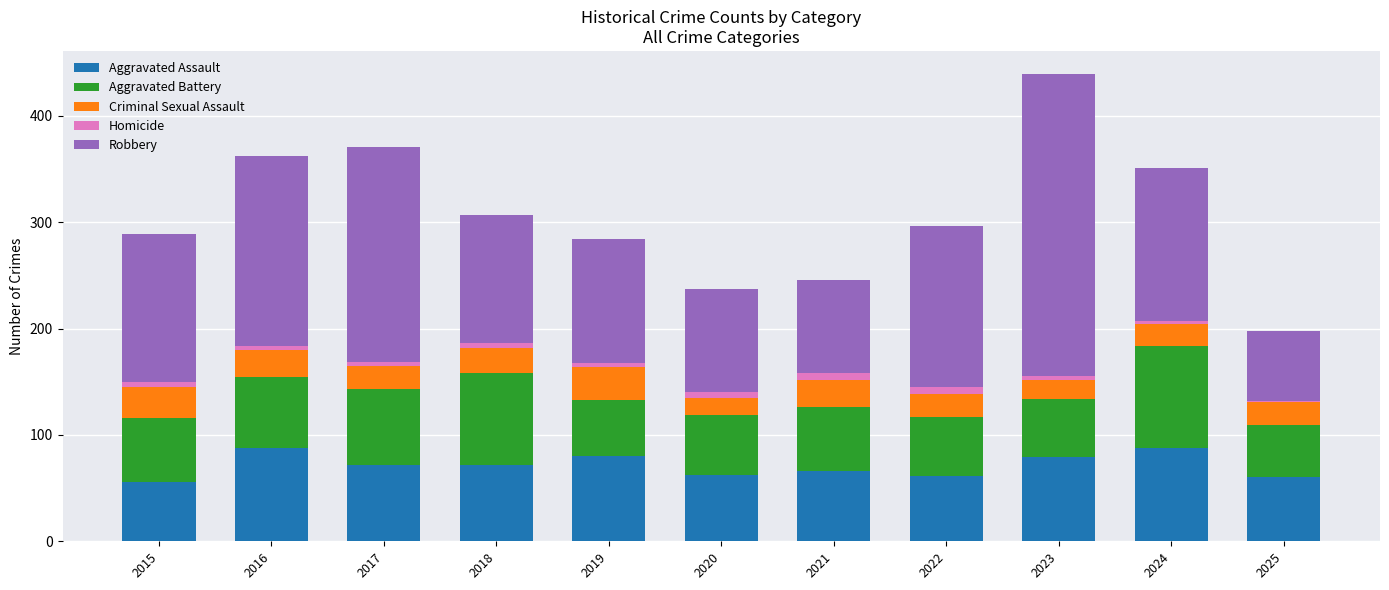

At which category is the sum across all series the highest?

2023